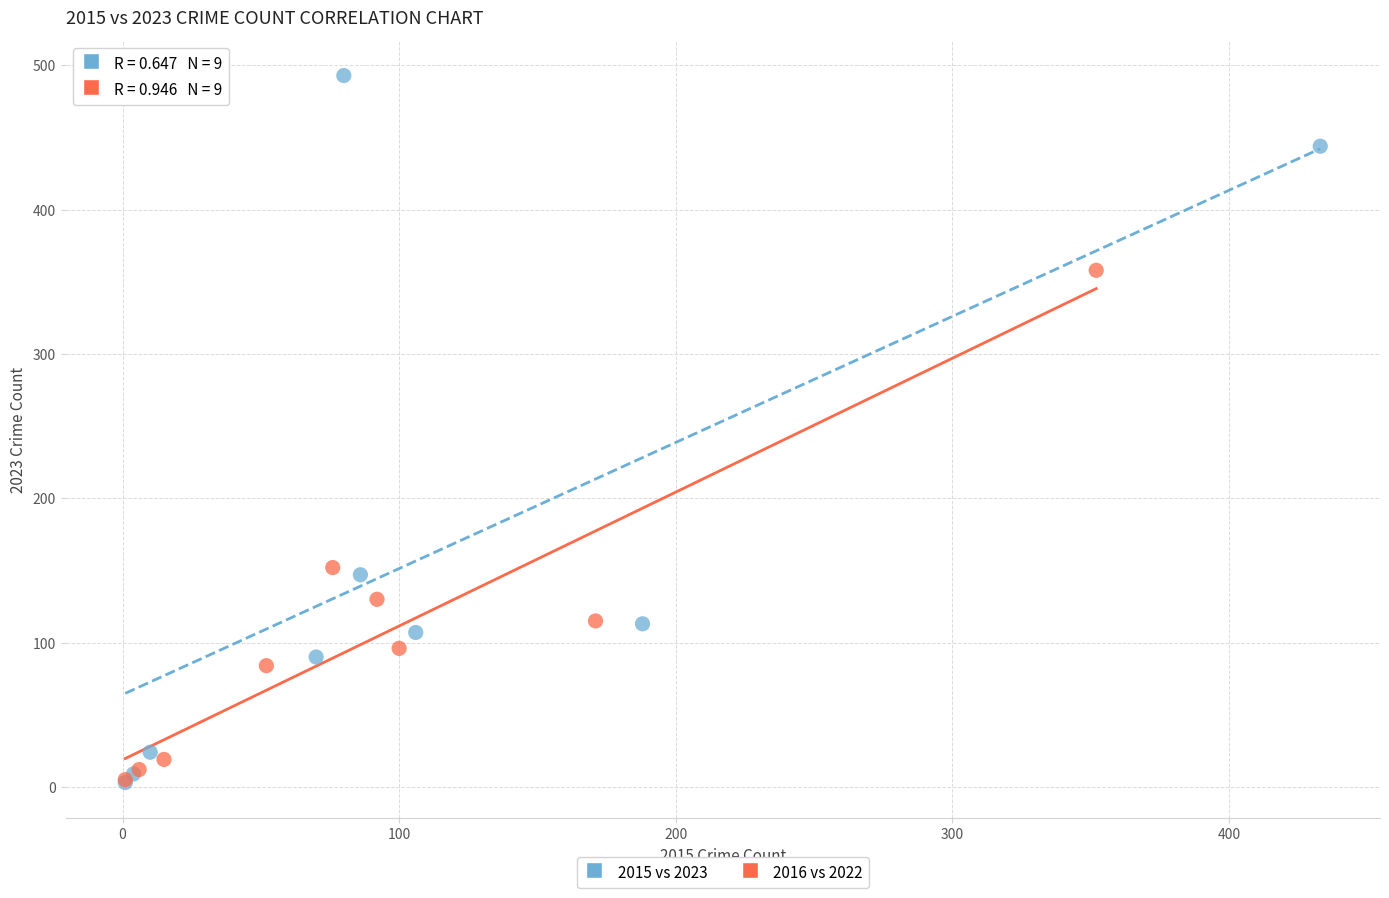

Which series has the largest Y range (max minus min)?

2015 vs 2023